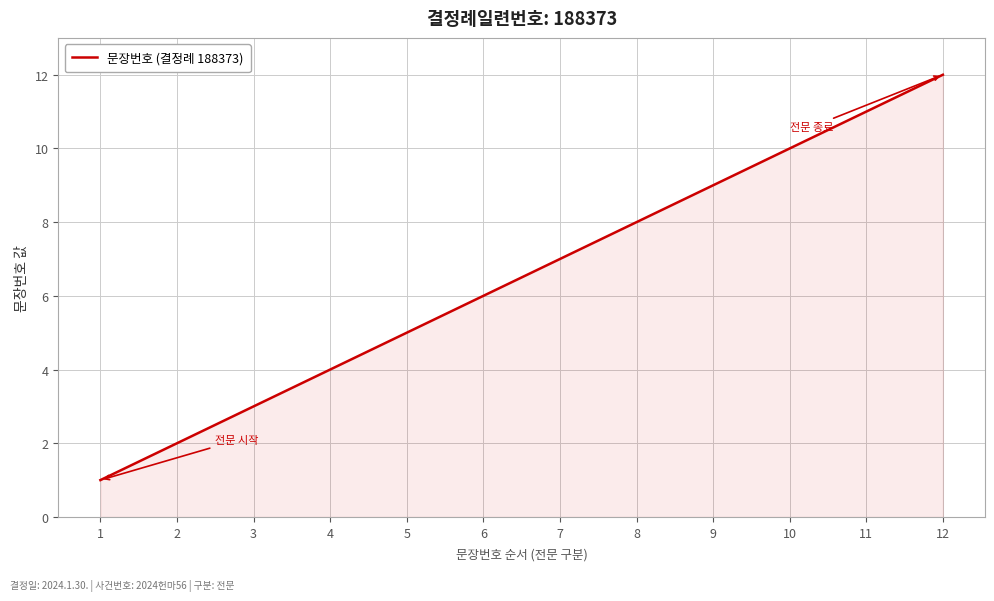

Is it true that the value at 4 is 4?

True